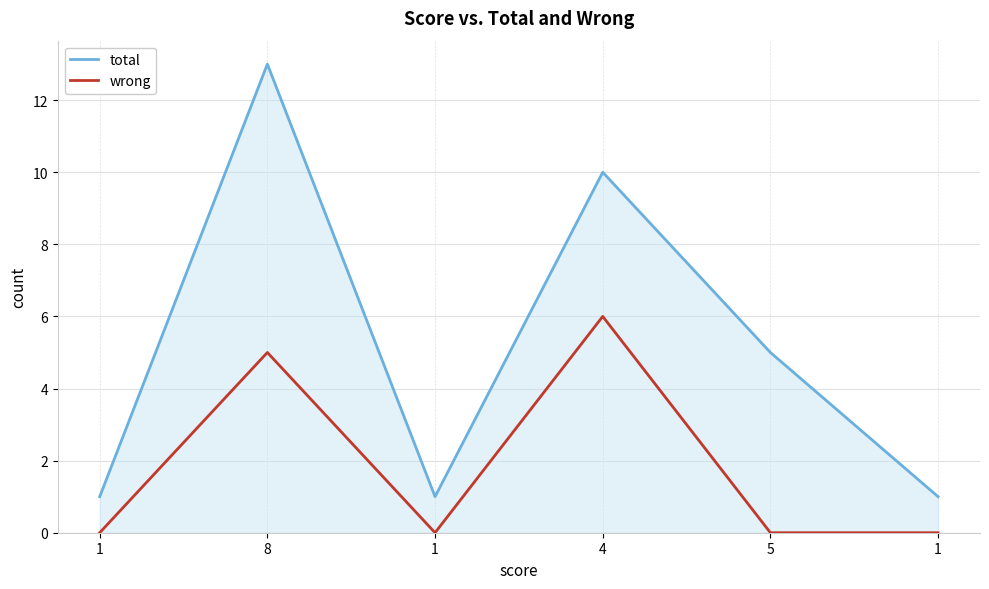

Which category has the lowest value in the total series?

1